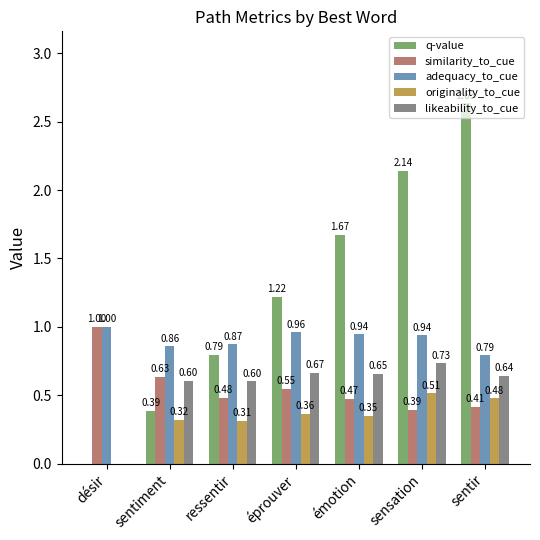

Where is q-value nearest to the value 1?

ressentir